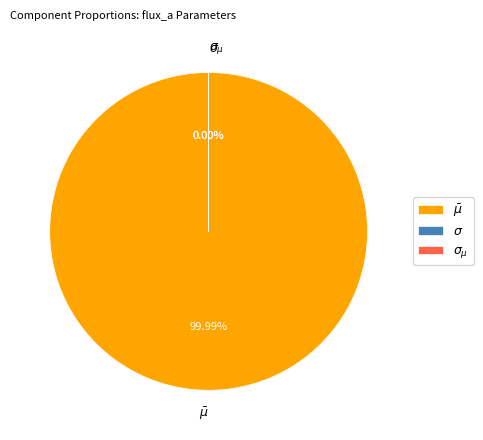

Count the number of slices in the pie.

3